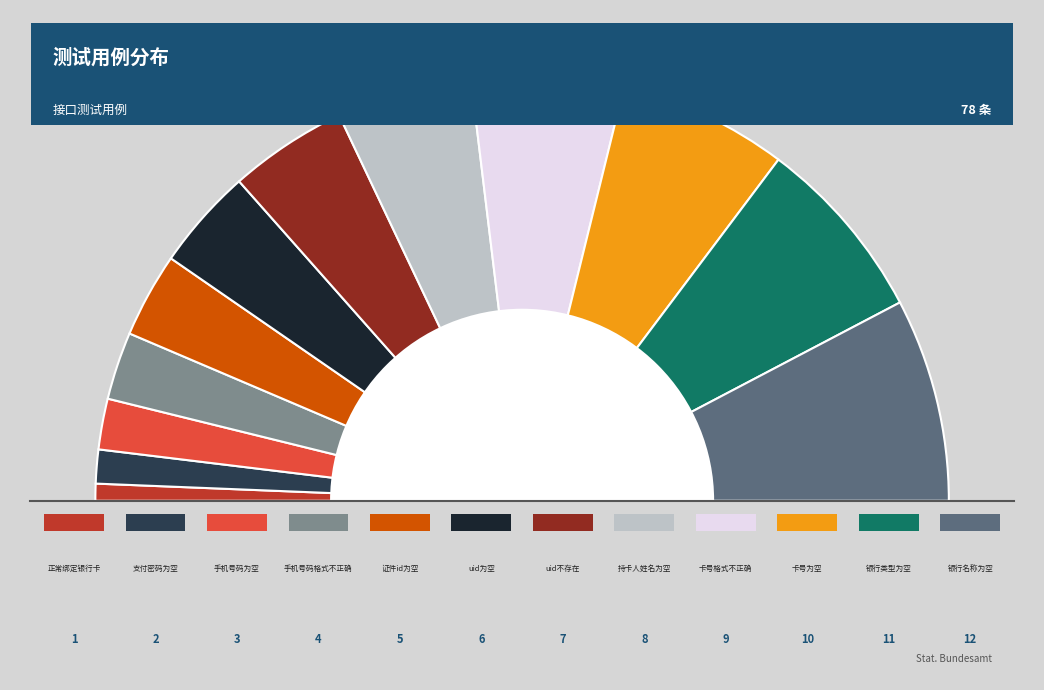

What portion of the pie excludes 卡号为空?

87.2%